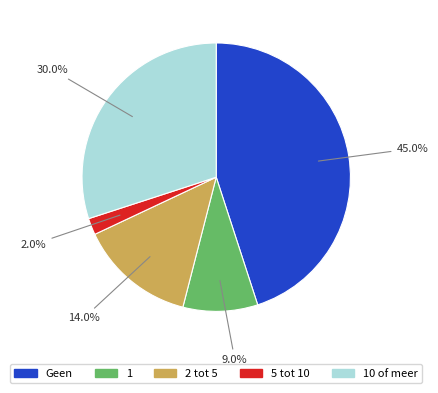

Does any single category account for the majority?

No